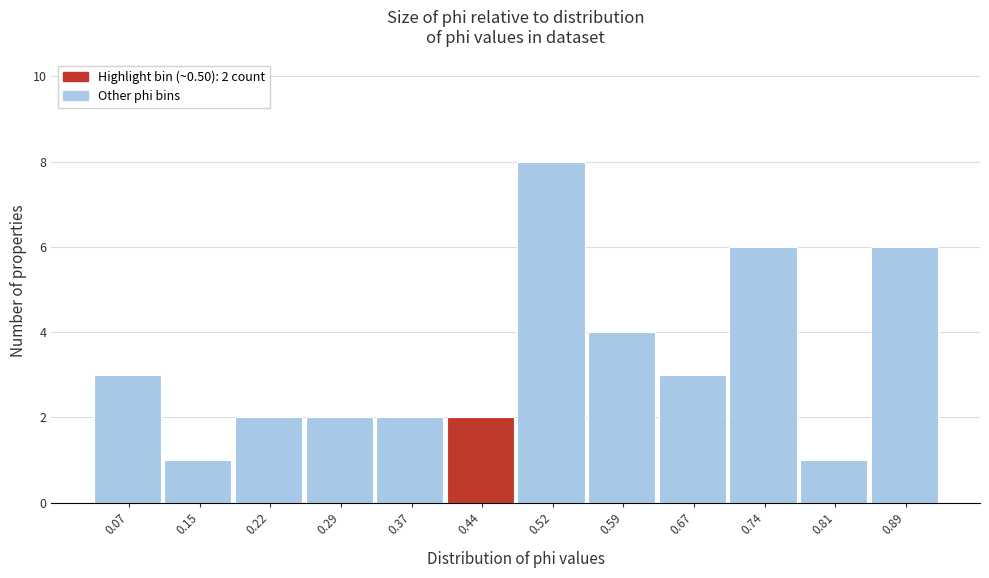

Reading left to right, extract all data points from this chart.

3	1	2	2	2	2	8	4	3	6	1	6